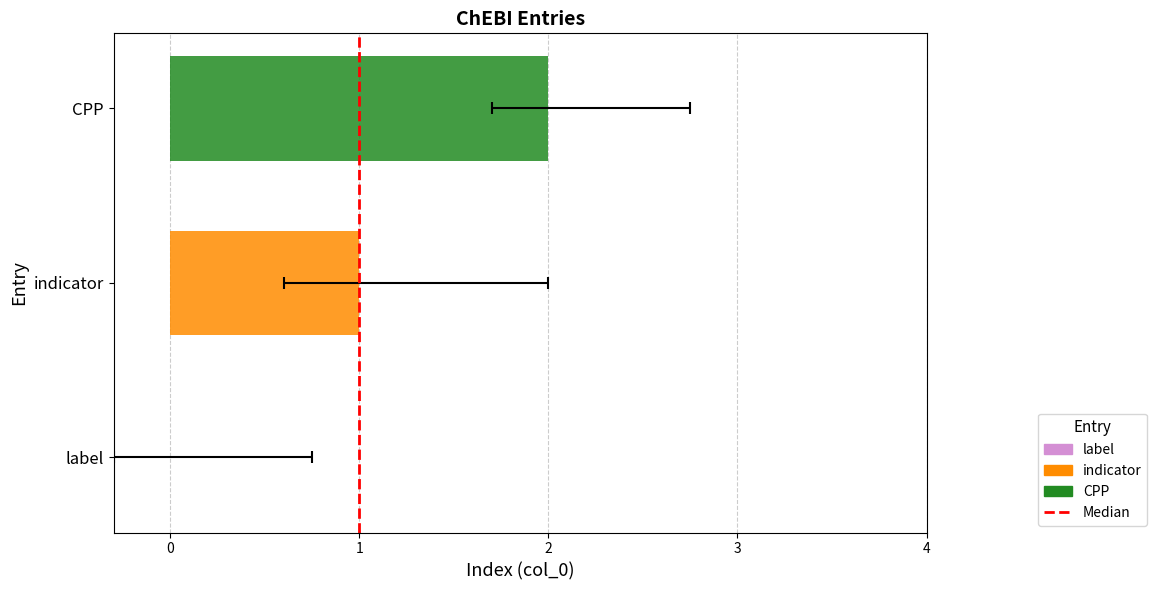

How many values are below 1?

1